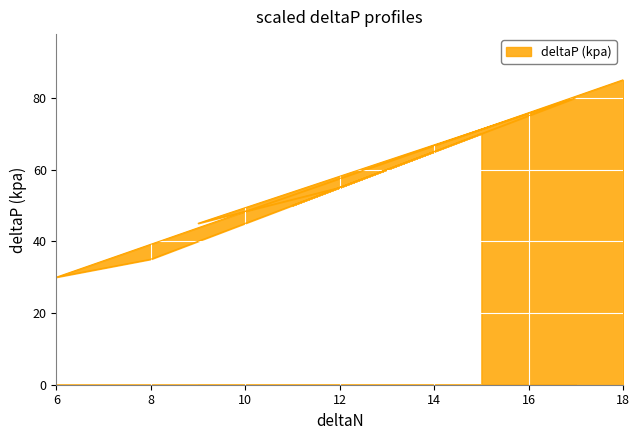

True or false: the data shows 113 at 18.

False